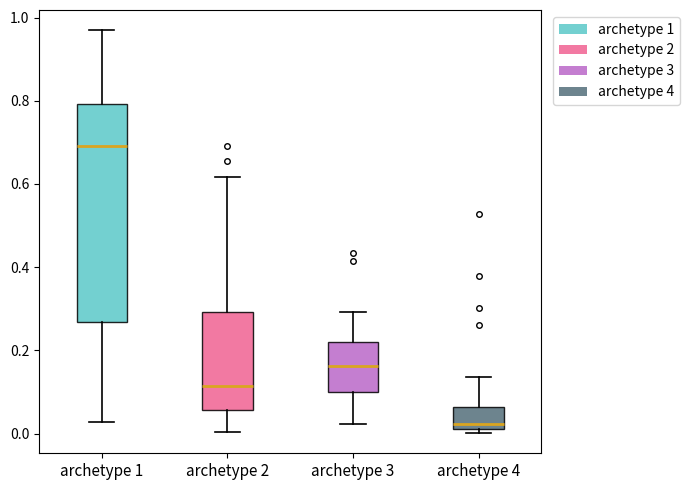

Which box's median line is the highest?

archetype 1